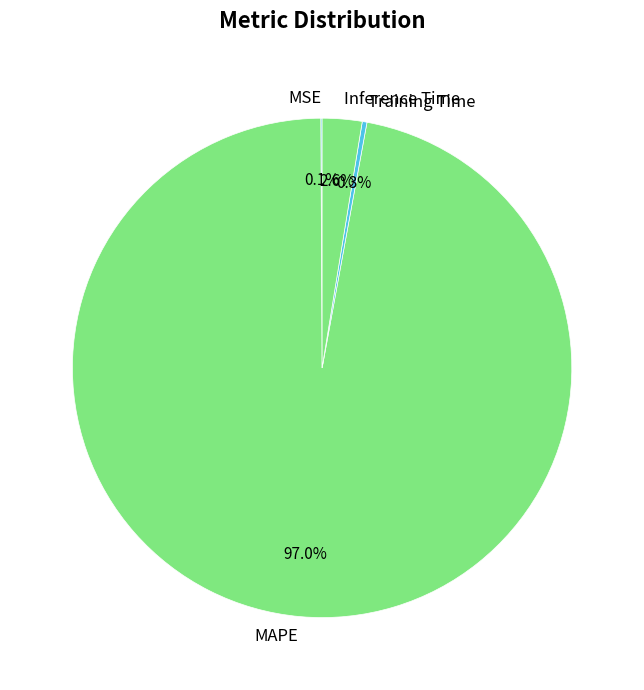

To the nearest percent, what is the difference between the Training Time and Inference Time slice percentages?

2%